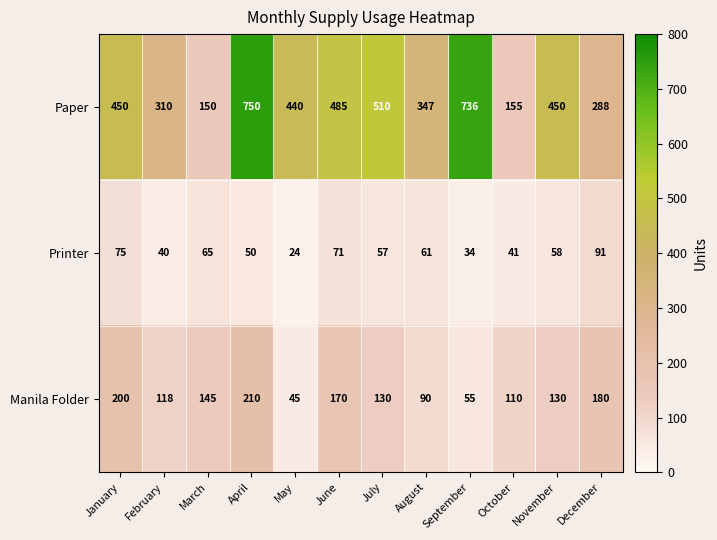

What is the spread (max minus min) of values at June?

414